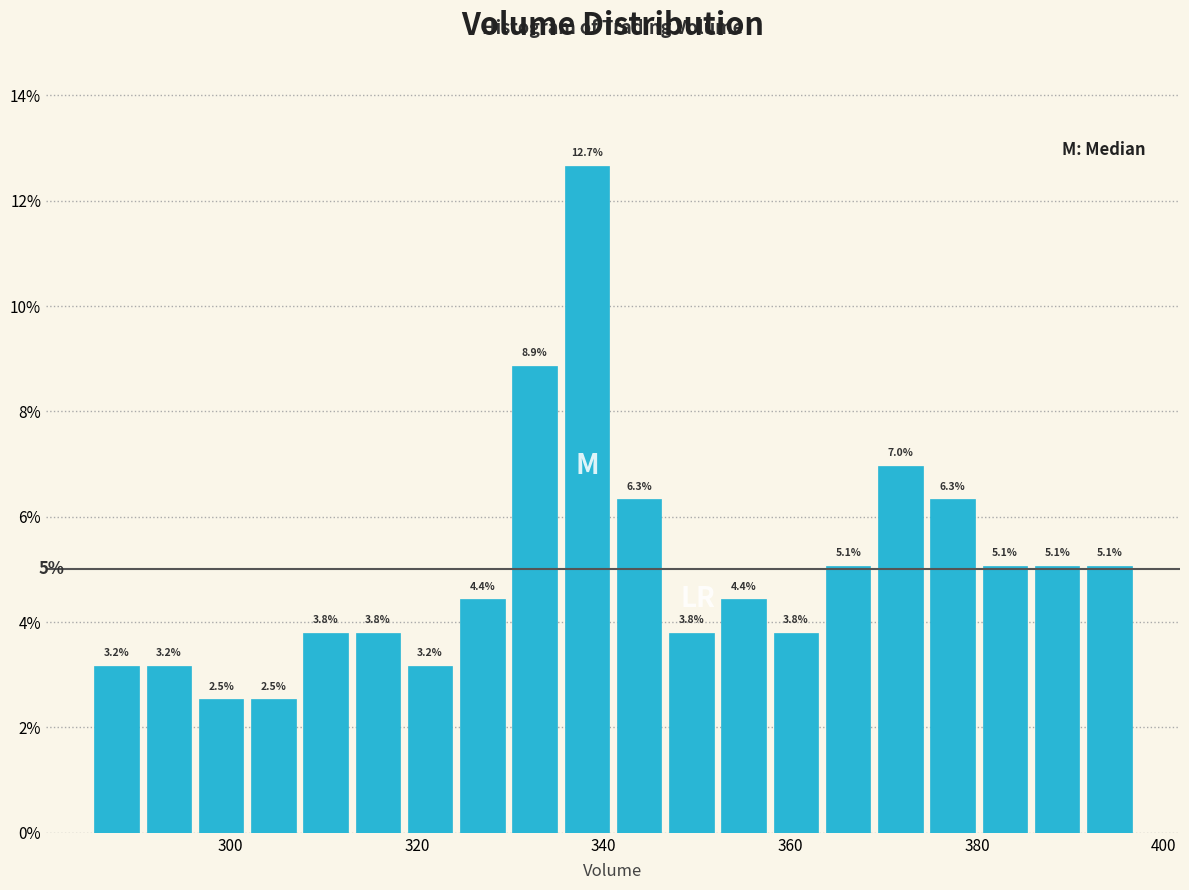

Read against the x-axis, roughly where is the centre of the tallest bar?

338